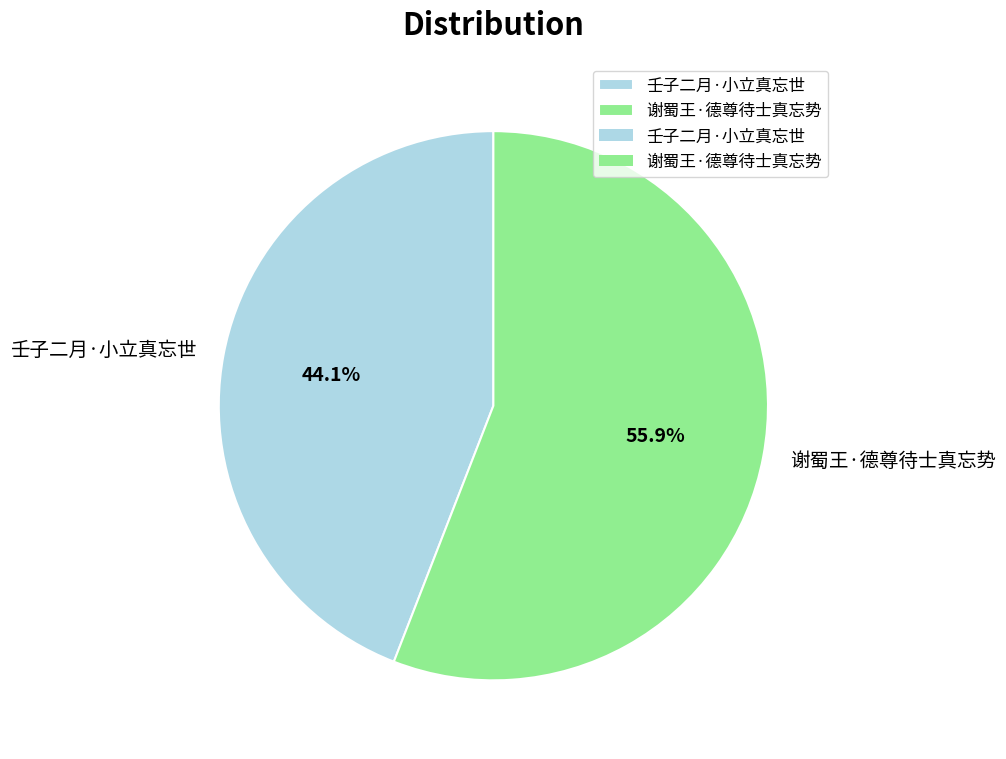

True or false: 谢蜀王·德尊待士真忘势 accounts for 56% of the total.

True